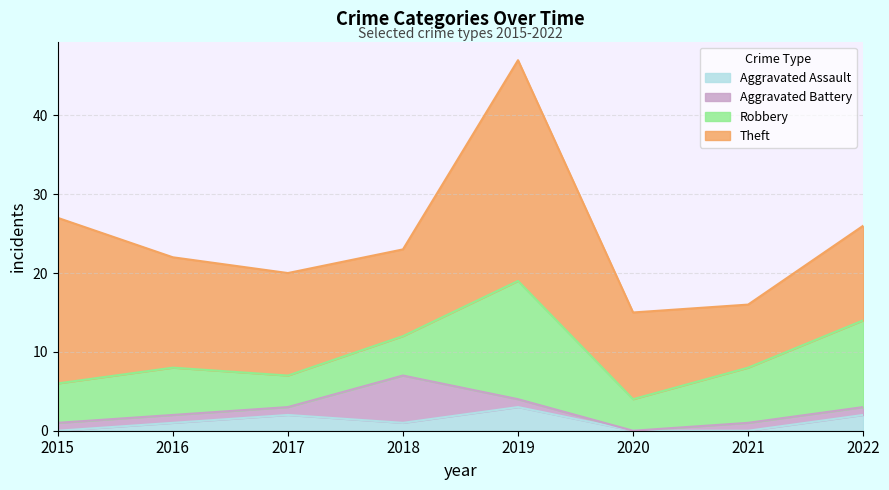

Reading left to right, what are all the values shown in this chart?

Aggravated Assault: 2015=0	2016=1	2017=2	2018=1	2019=3	2020=0	2021=0	2022=2
Aggravated Battery: 2015=1	2016=1	2017=1	2018=6	2019=1	2020=0	2021=1	2022=1
Robbery: 2015=5	2016=6	2017=4	2018=5	2019=15	2020=4	2021=7	2022=11
Theft: 2015=21	2016=14	2017=13	2018=11	2019=28	2020=11	2021=8	2022=12